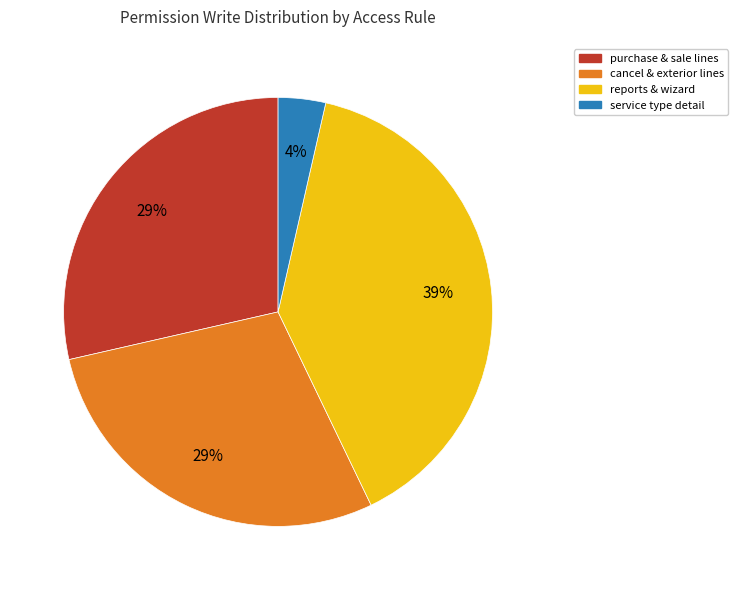

Combined, do reports & wizard and purchase & sale lines account for over 50%?

Yes